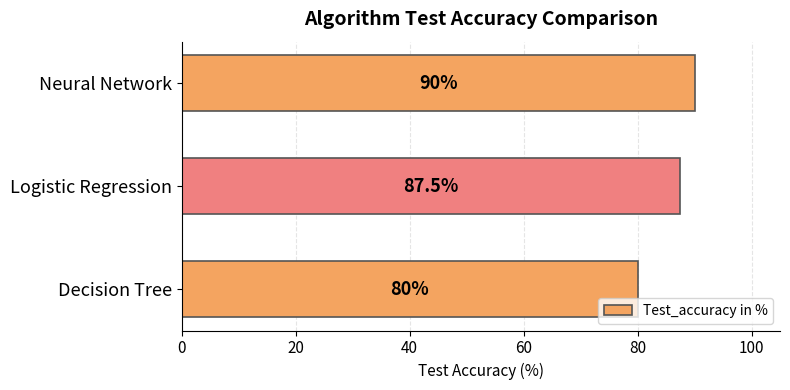

Read the value at Logistic Regression.

87.5